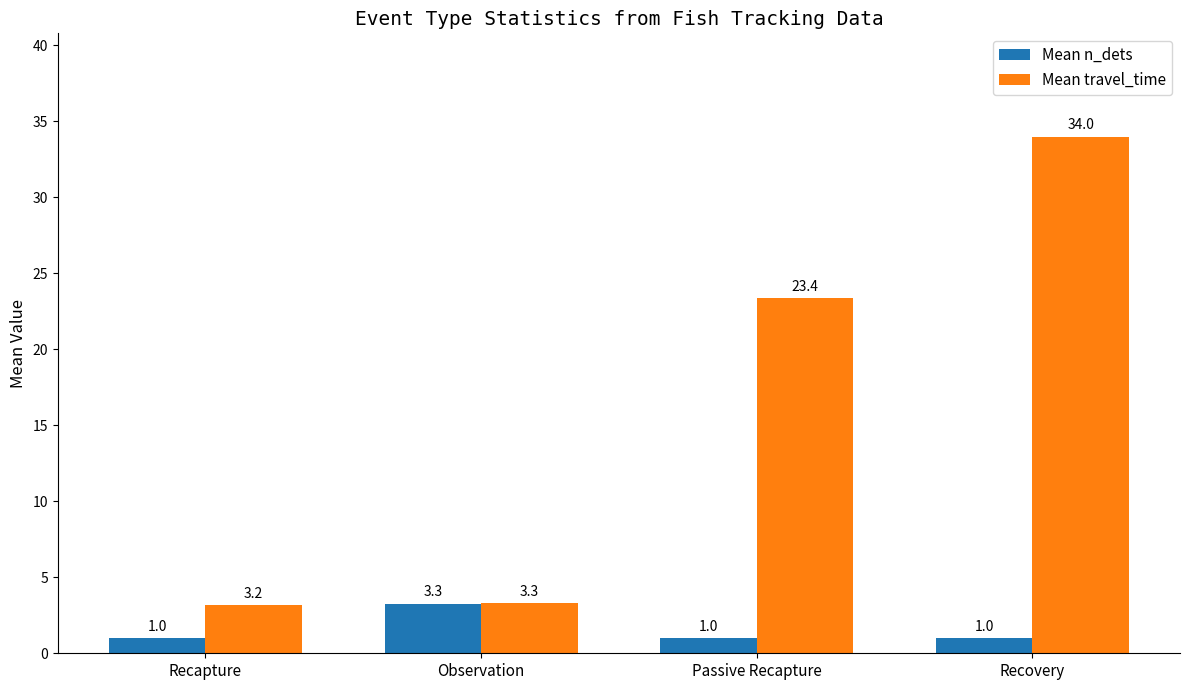

The value of Mean travel_time at Recovery is 20.4. True or false?

False